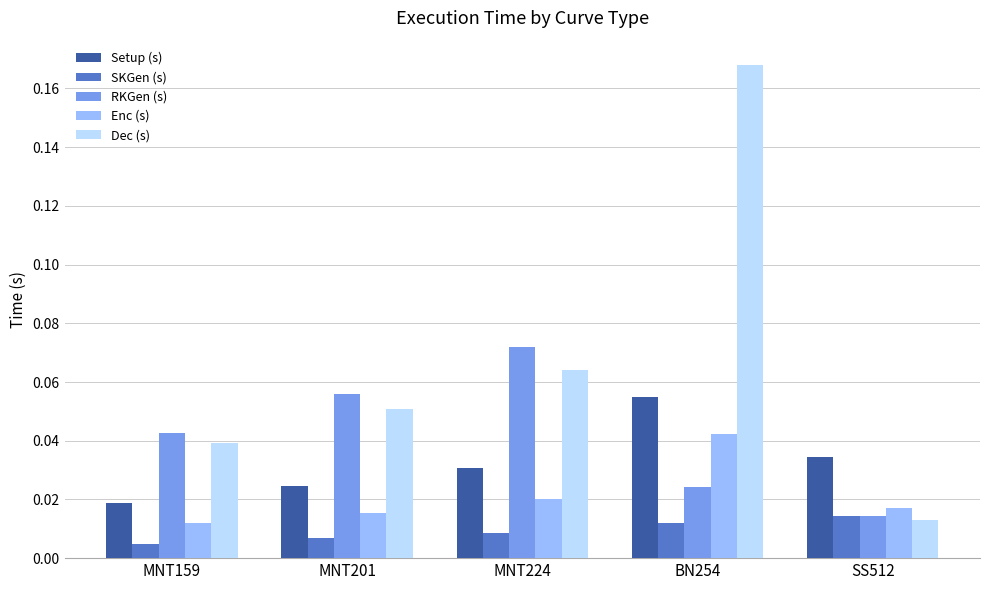

What is the sum of all Dec (s) values?

0.3